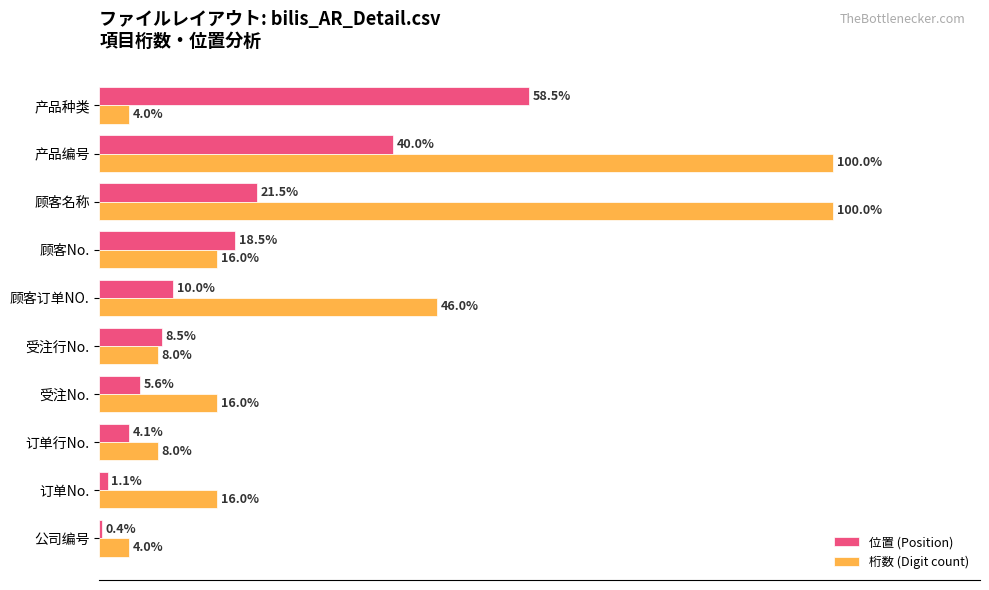

Rank the series by their average value, from lowest to highest.

位置 (Position), 桁数 (Digit count)